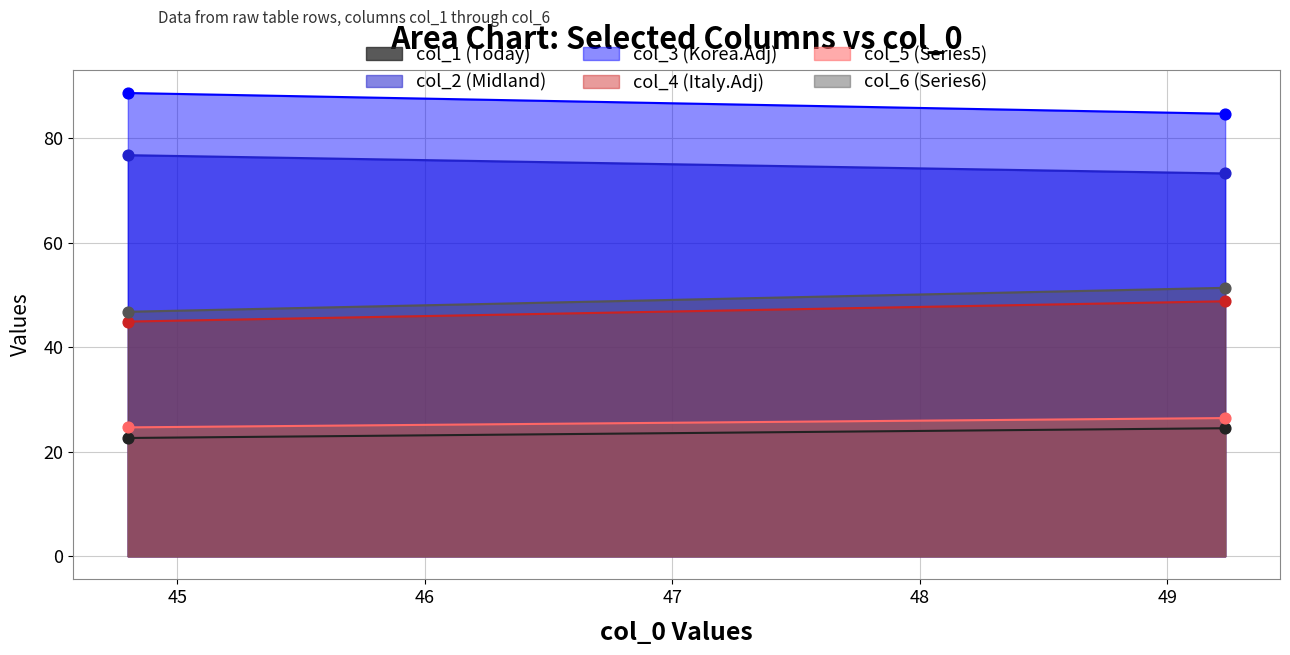

Is the value of col_3 at 1 greater than the value of col_1 at 1?

Yes